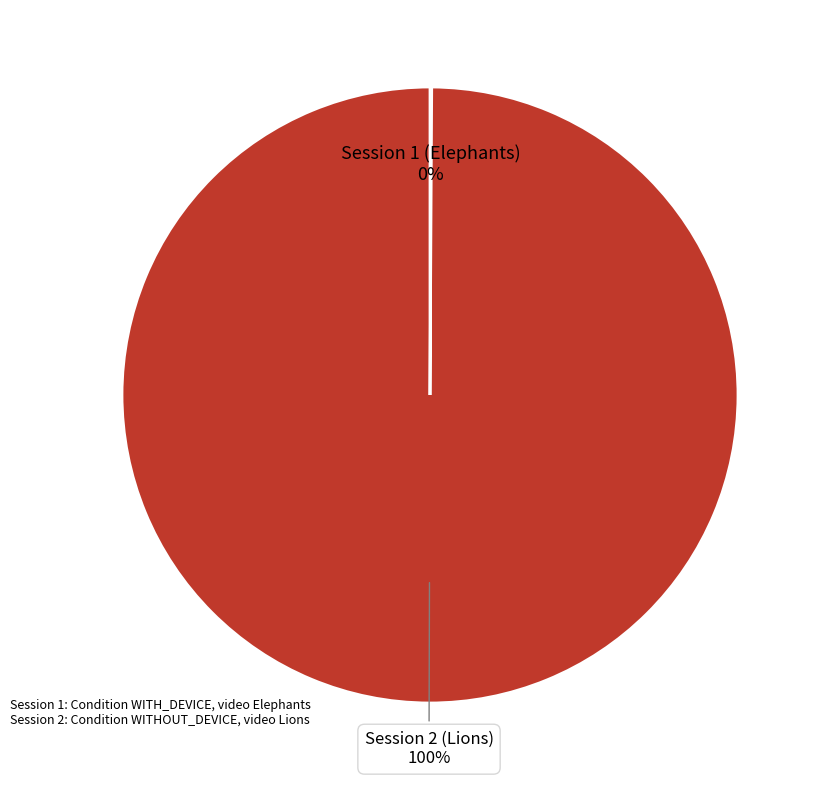

To the nearest percent, what is the average slice percentage?

50%